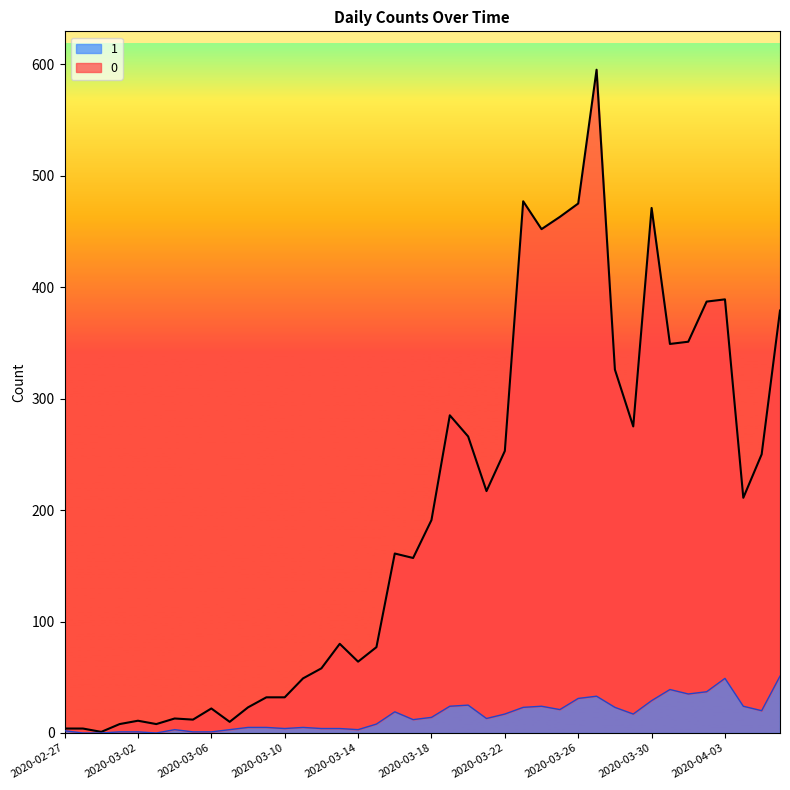

Is the value of 0 at 2020-03-22 greater than the value of 1 at 2020-02-28?

Yes